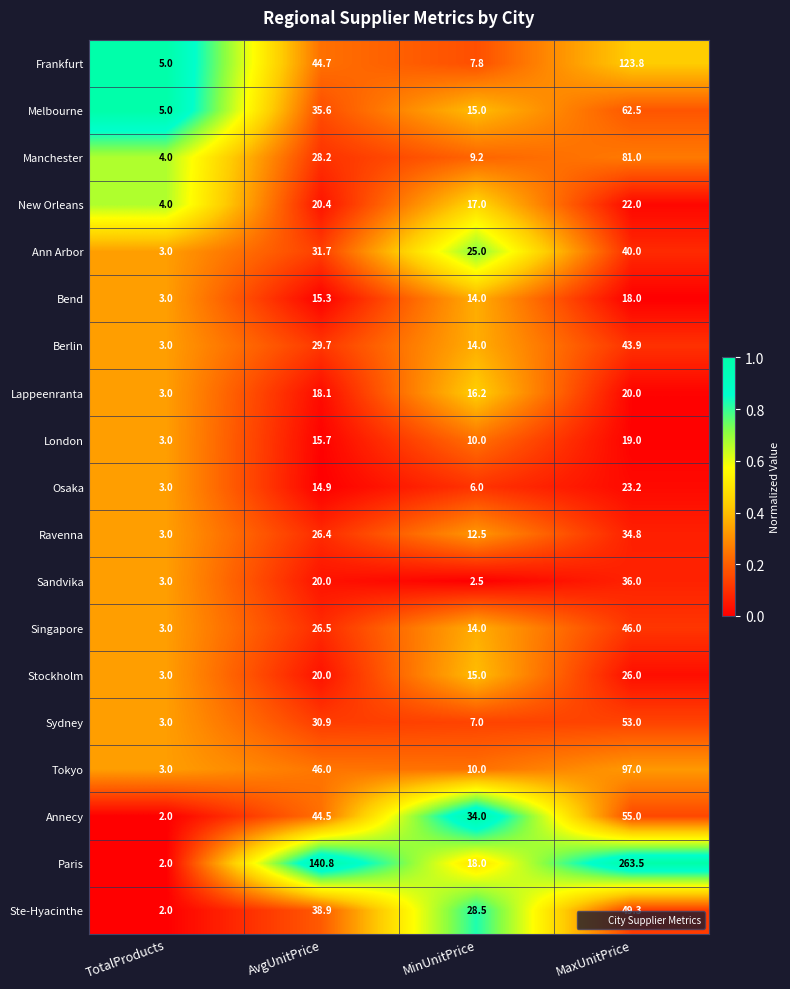

What is the approximate value of Annecy at TotalProducts?

2.0